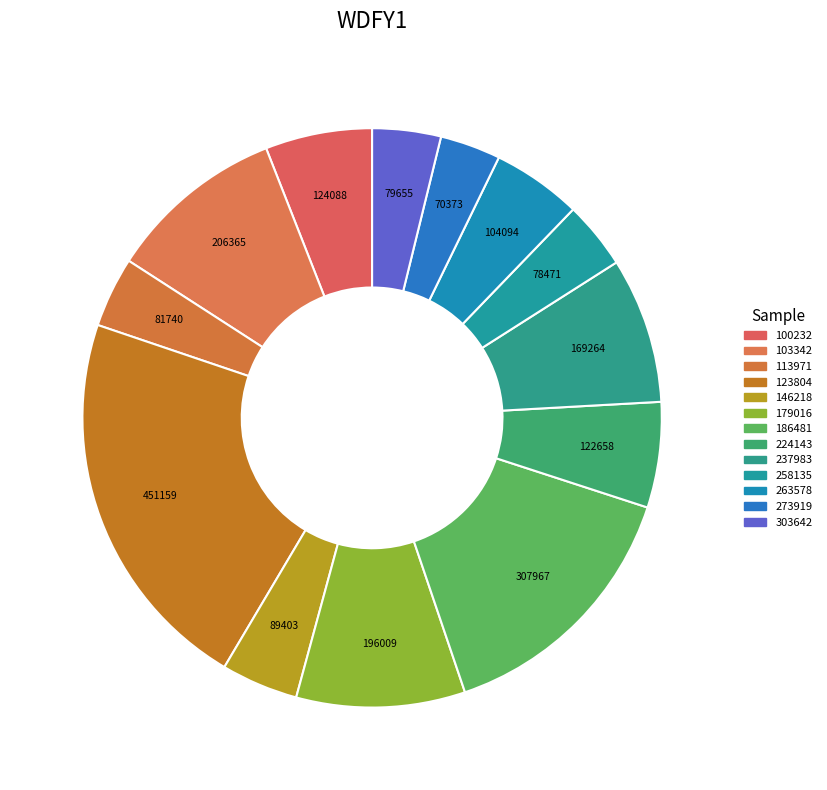

How many slices are in this pie chart?

13